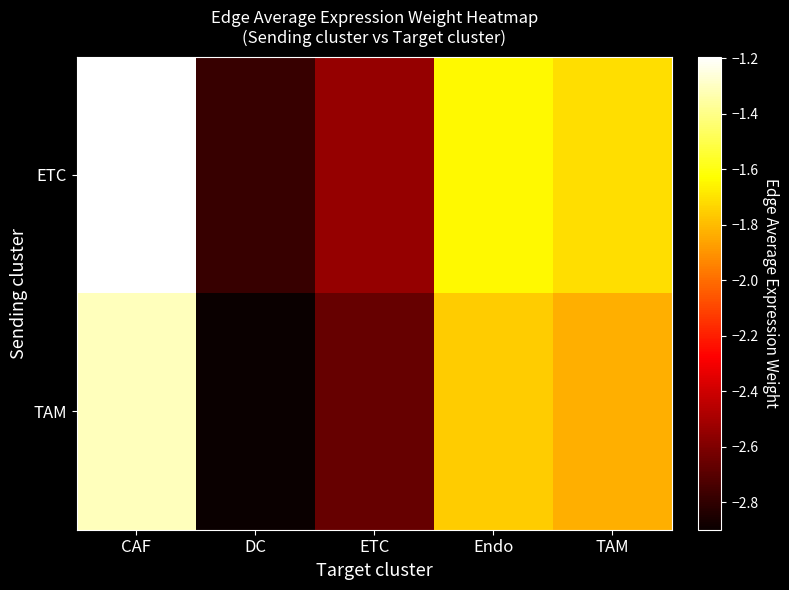

Reading left to right, extract all data points from this chart.

ETC: CAF=-1.2	DC=-2.8	ETC=-2.5	Endo=-1.6	TAM=-1.7
TAM: CAF=-1.3	DC=-2.9	ETC=-2.7	Endo=-1.8	TAM=-1.8